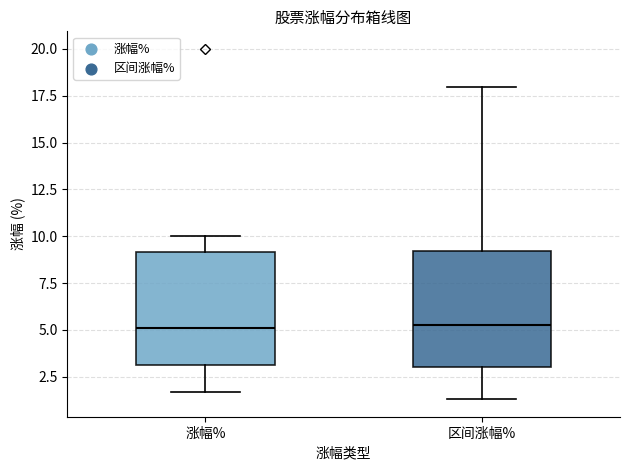

Reading left to right, read every box against the y-axis: the position of its median line, the range the box covers, and the ends of its whiskers. The values are not printed on the chart, so give them approximately, as read against the axis.

涨幅%: median 5.0, box 3.0 to 9.0, whiskers 1.5 to 10.0
区间涨幅%: median 5.5, box 3.0 to 9.0, whiskers 1.5 to 18.0